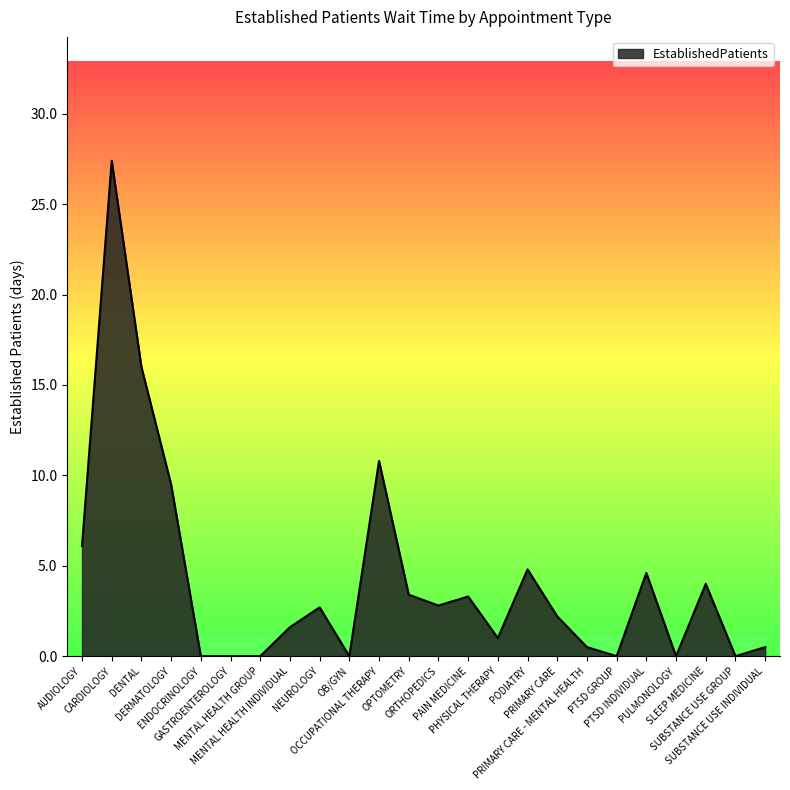

What is the greatest value displayed?

27.4